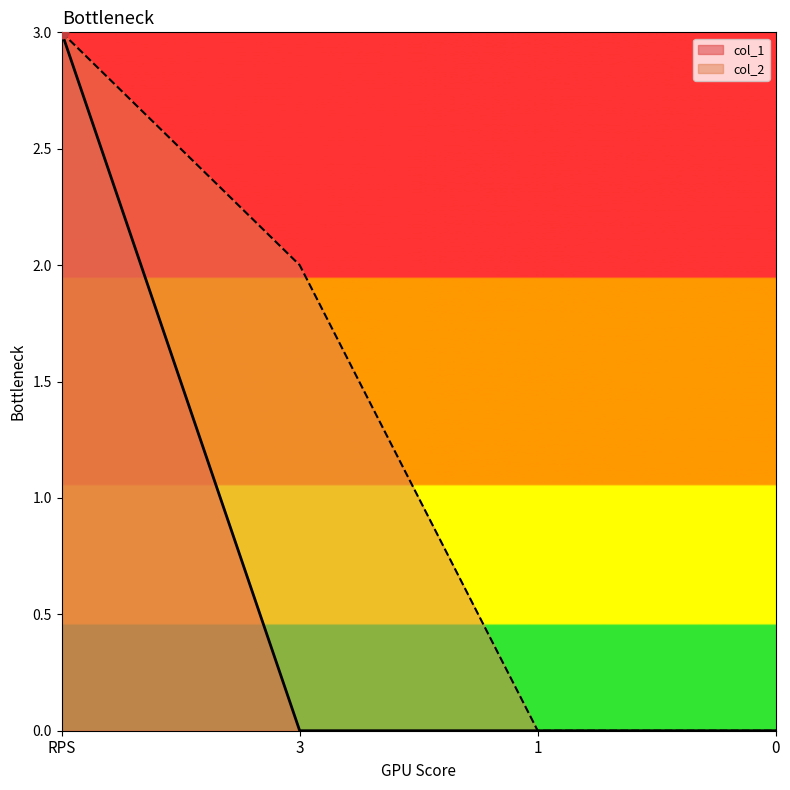

Is the value of col_1 at 0 greater than the value of col_2 at 0?

No